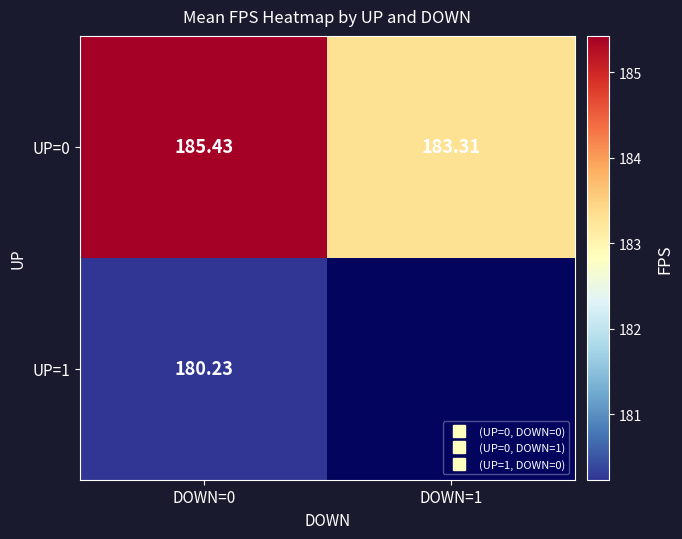

The UP=1 series shows 180.2 at DOWN=0. True or false?

True